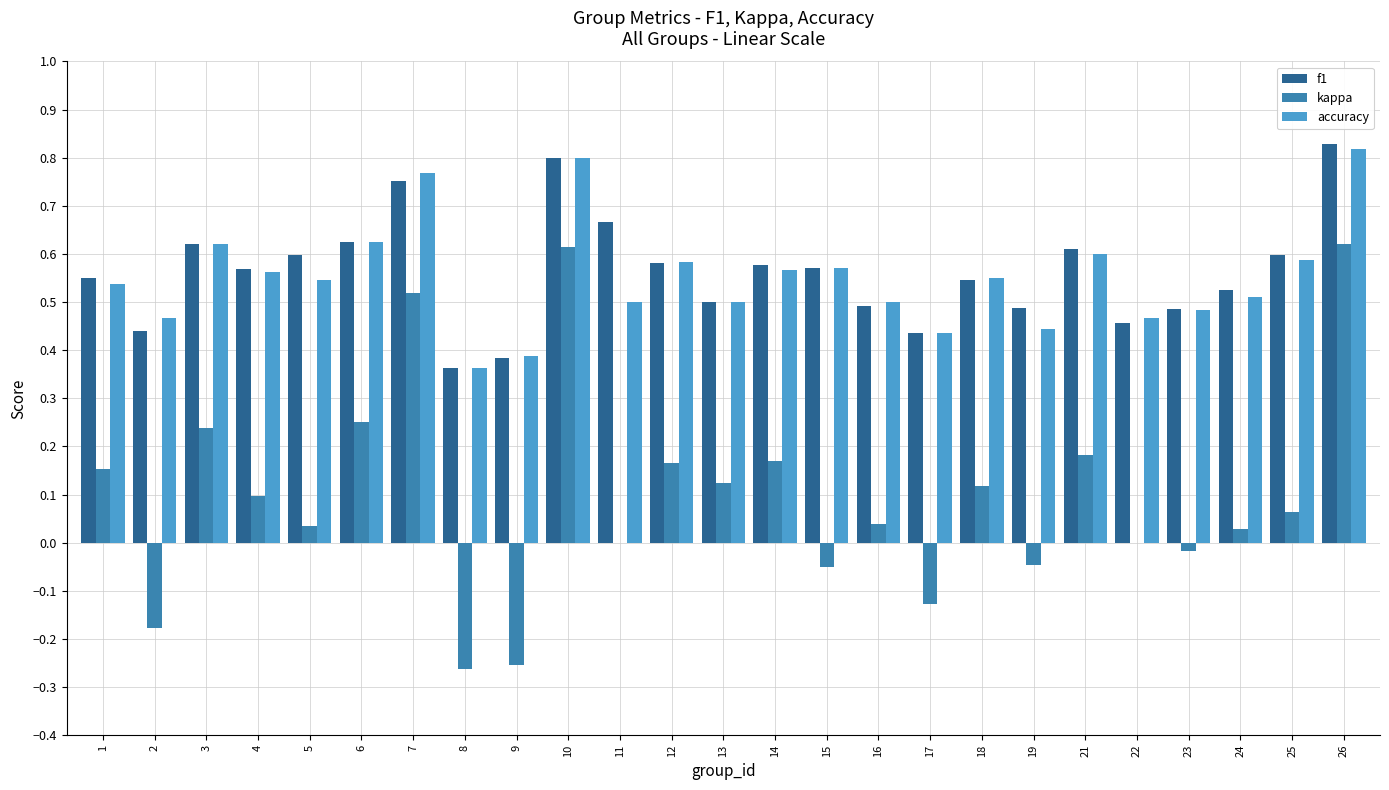

Is the value of f1 at 8 greater than the value of accuracy at 7?

No